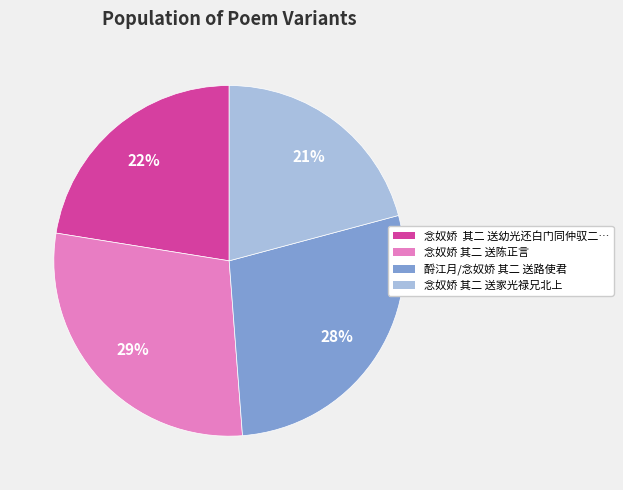

Combined, do 念奴娇 其二 送陈正言 and 念奴娇 其二 送幼光还白门同仲驭二… account for over 50%?

Yes